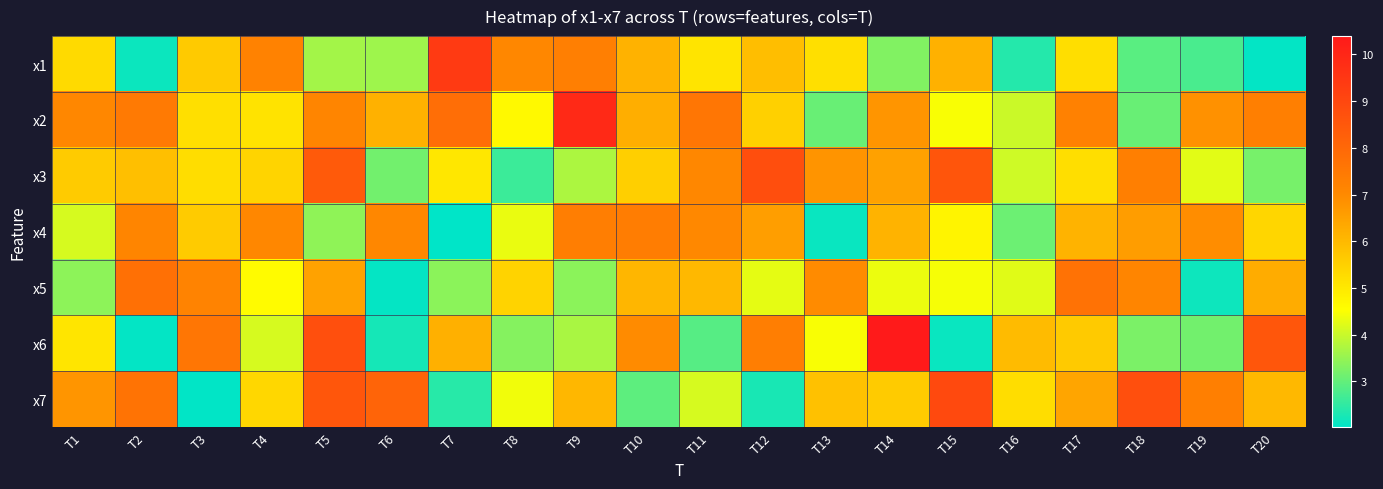

Rank the series at T3 from lowest to highest value.

x7, x2, x3, x4, x1, x5, x6